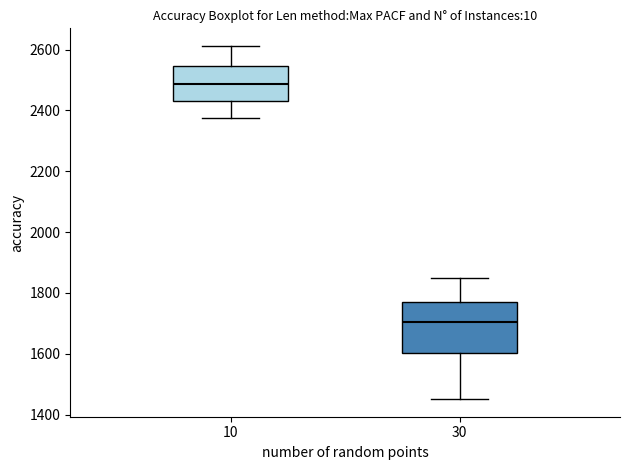

Reading left to right, transcribe this box plot: for each box, give where its median line is, the range the box spans, and where its two whiskers end, as read against the y-axis. The values are not printed on the chart, so give them approximately, as read against the axis.

10: median 2480, box 2440 to 2540, whiskers 2380 to 2620
30: median 1700, box 1600 to 1780, whiskers 1460 to 1840